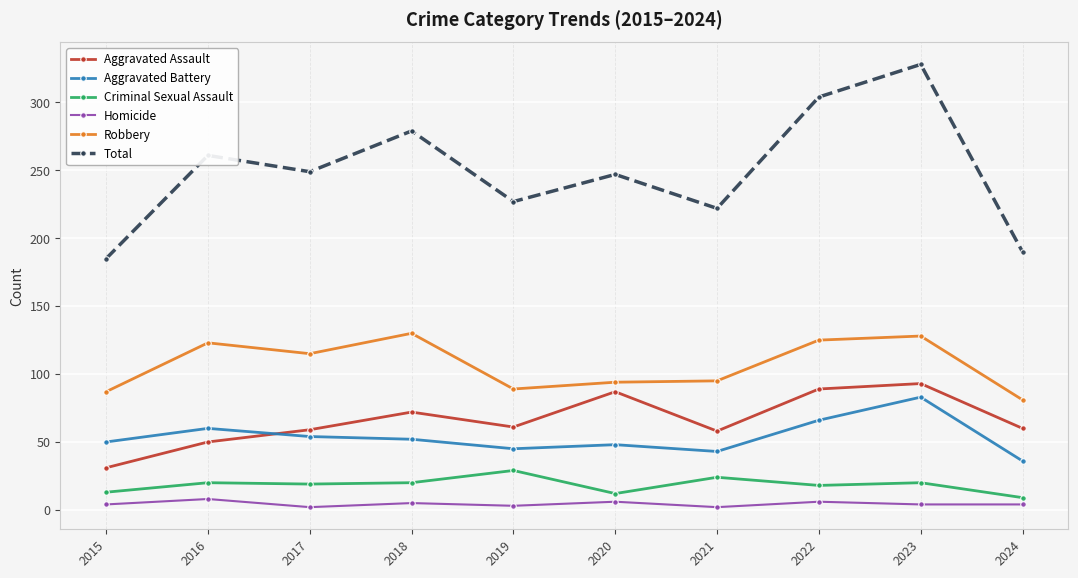

Where is the first local minimum for Total?

2017